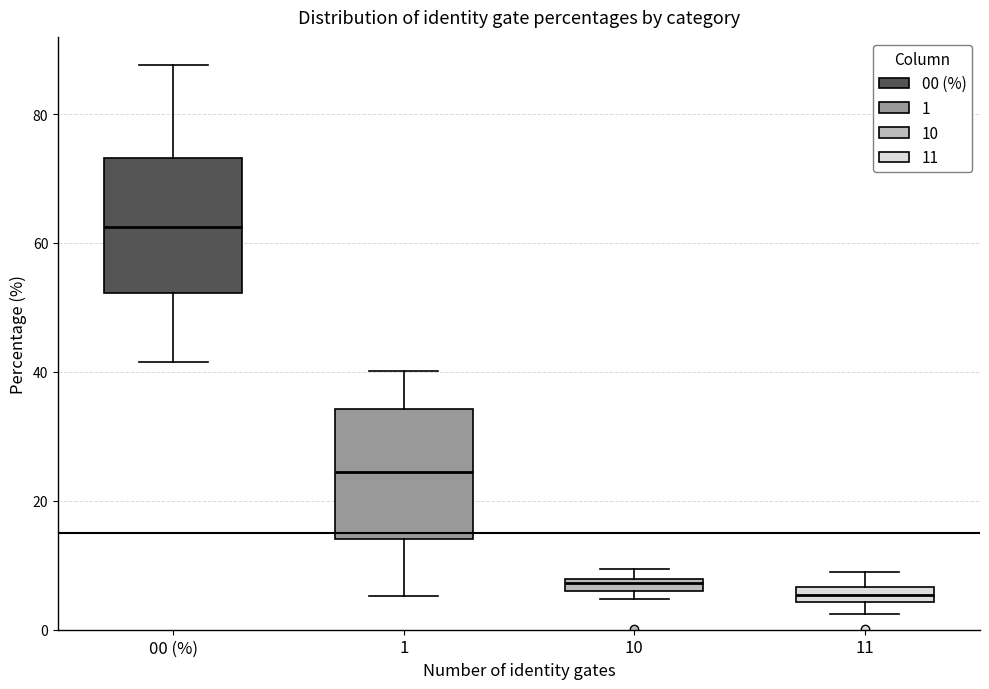

Where does the upper whisker of the box for 1 end on the y-axis? The values are not printed on the chart, so give them approximately, as read against the axis.

40